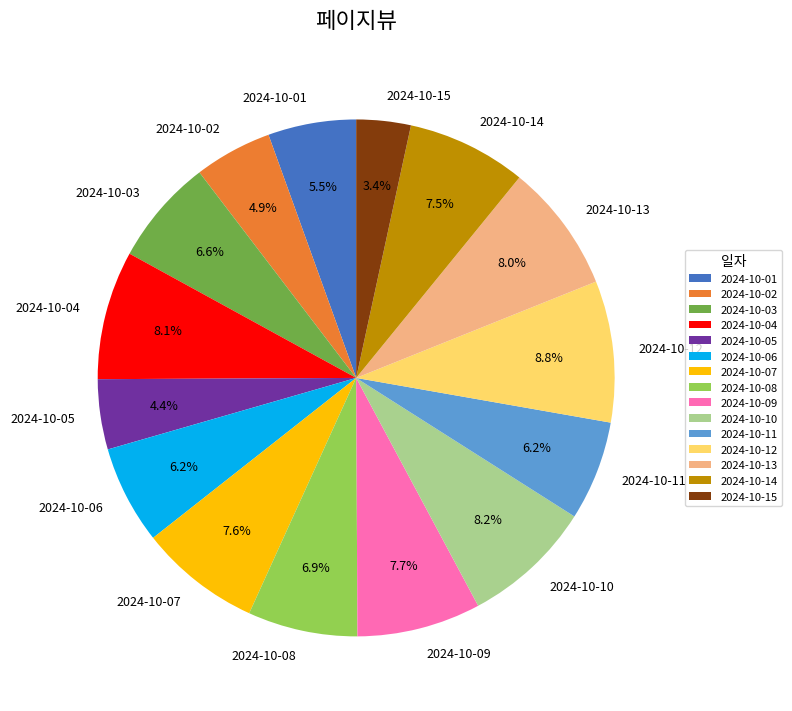

Between 2024-10-11 and 2024-10-09, which is larger?

2024-10-09